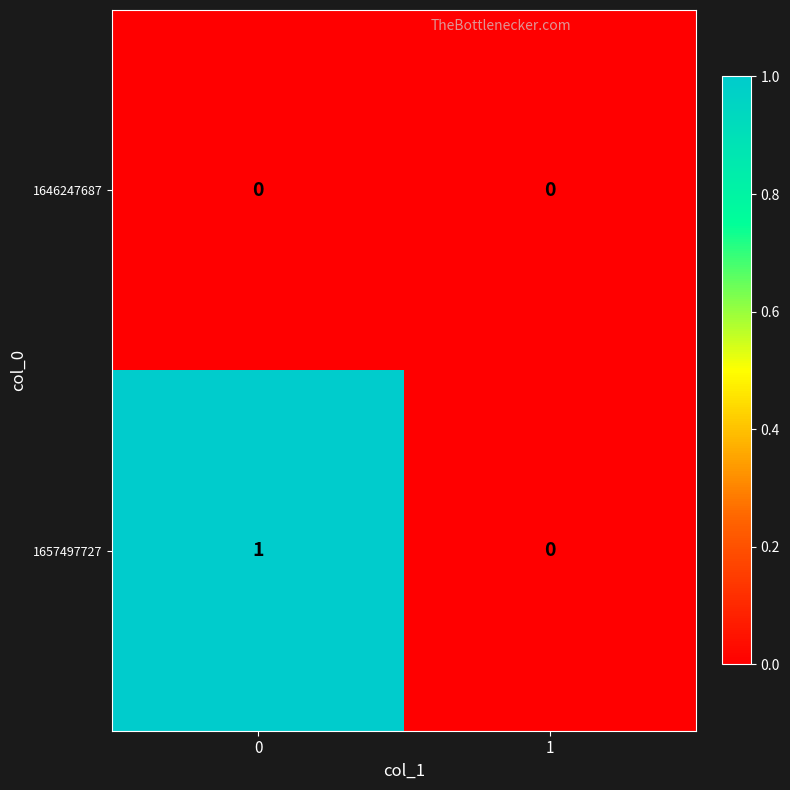

Rank the series by their maximum value, from lowest to highest.

1646247687, 1657497727